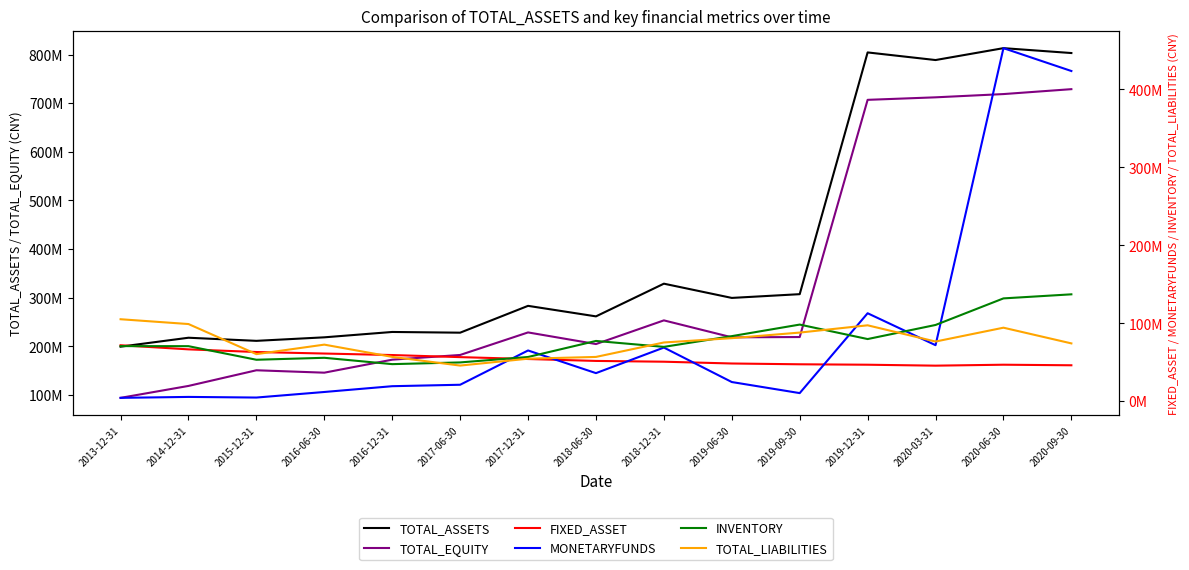

At which label does INVENTORY first exceed 70790479?

2013-12-31